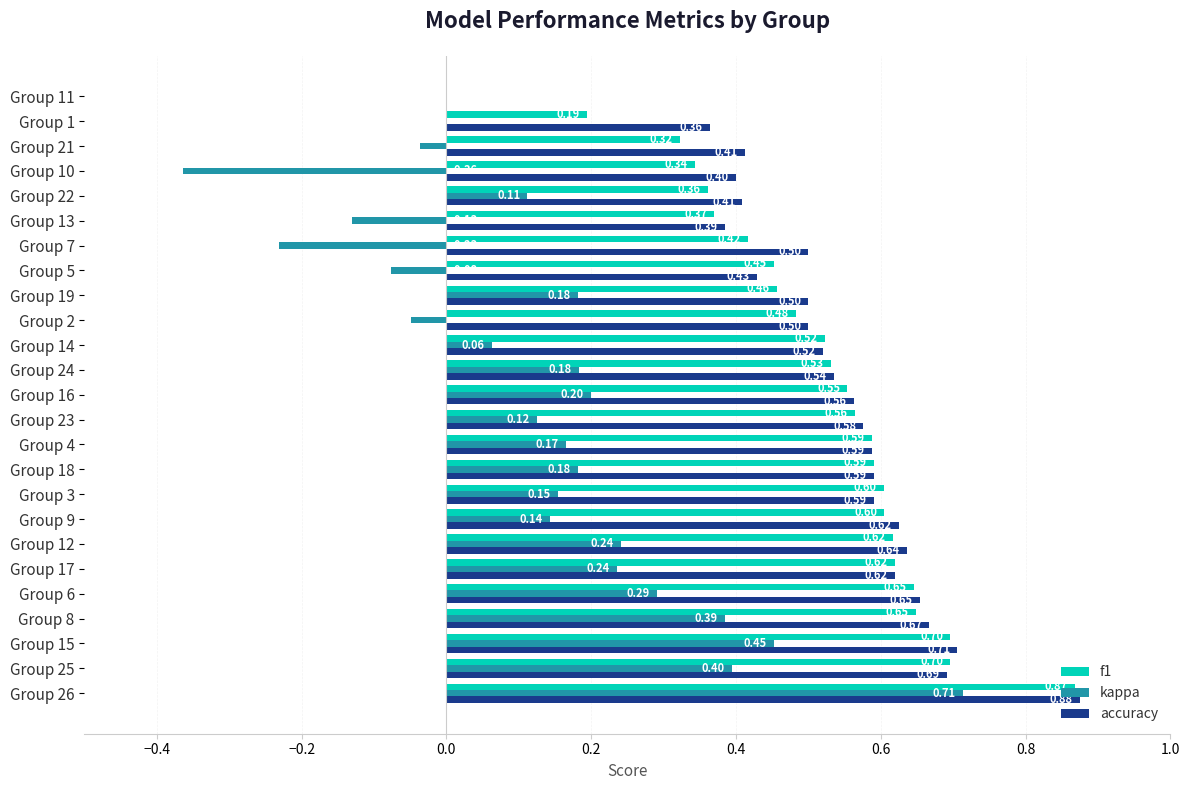

Is the value of kappa at Group 5 greater than the value of f1 at Group 26?

No